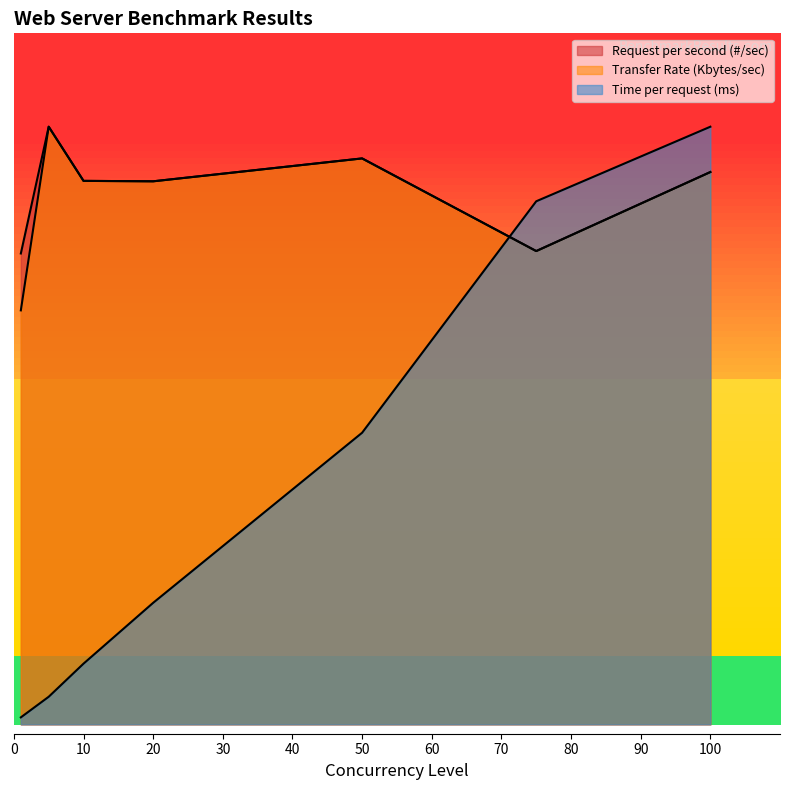

What is the difference between the maximum and minimum values in the Request per second (#/sec) series?

678.7